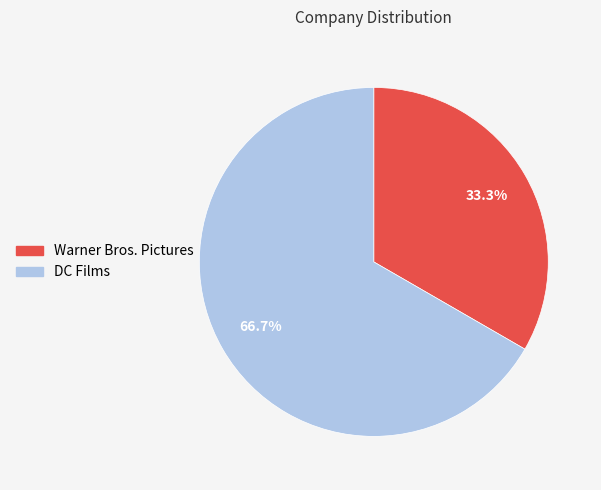

The Warner Bros. Pictures slice represents 33% of the pie. True or false?

True